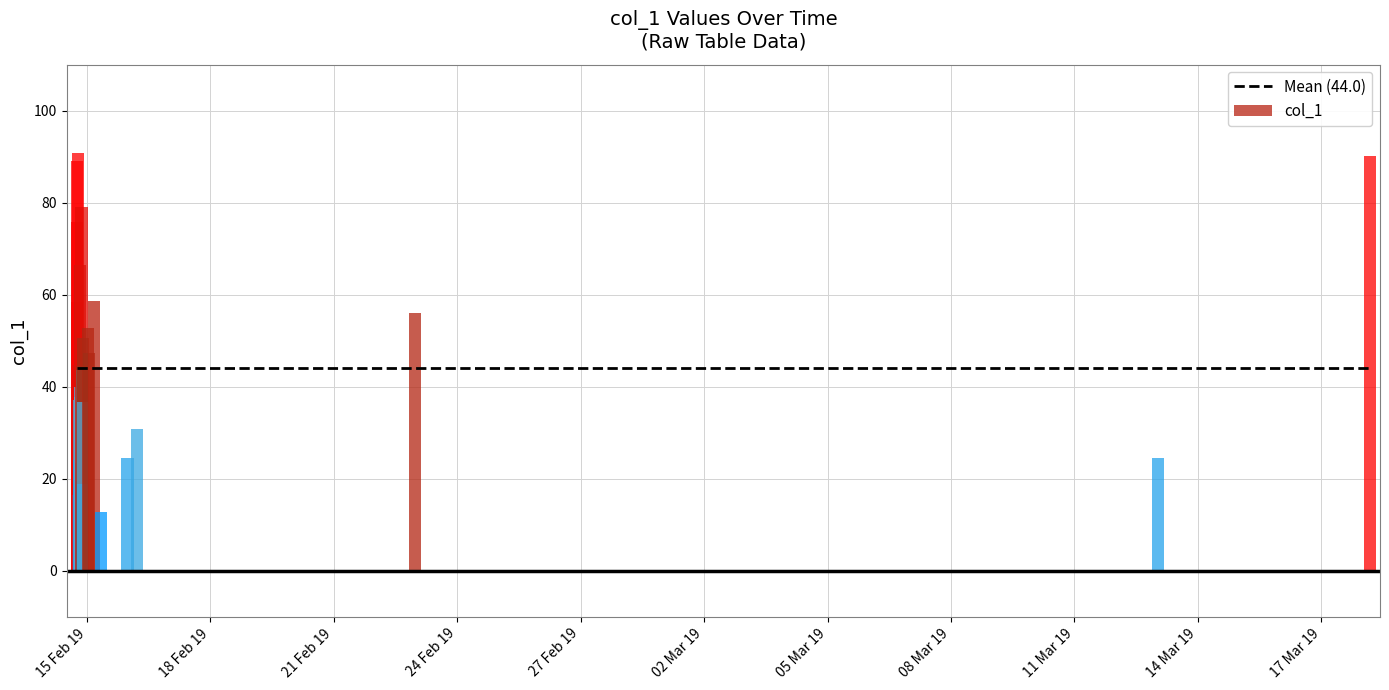

What is the value of the 3rd bar from the left?

89.1